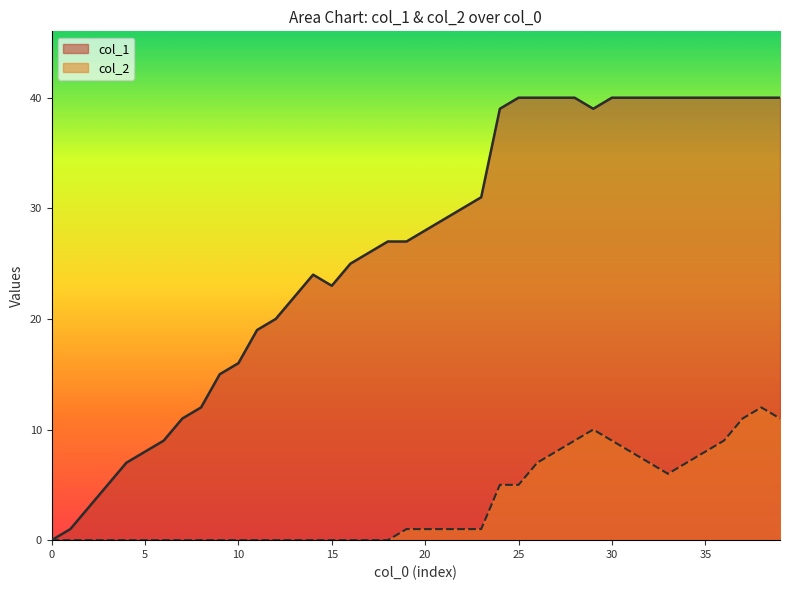

What value does the col_1 series have at 9?

15